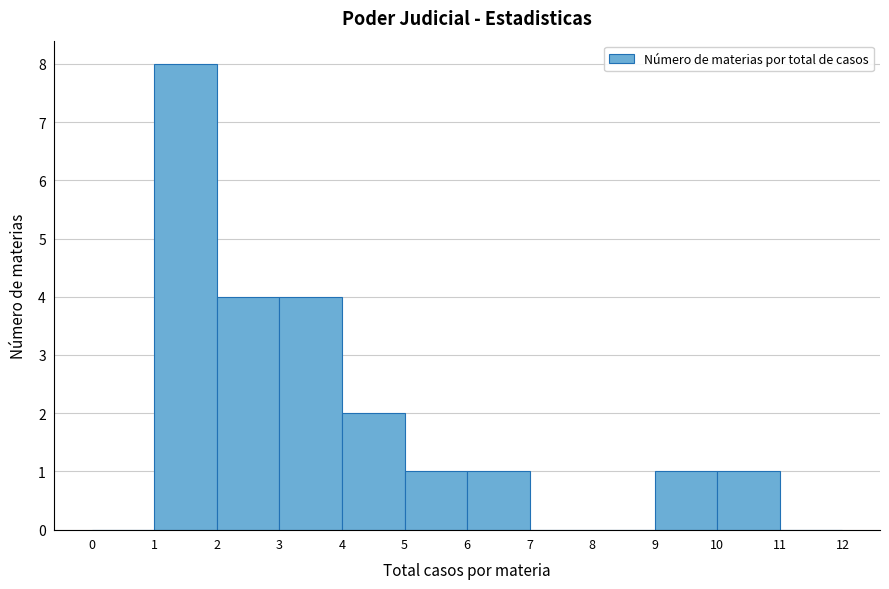

Reading left to right, list every bar in this chart as the range it spans on the x-axis followed by its height. The values are not printed on the chart, so give them approximately, as read against the axis.

0 to 1: 0
1 to 2: 8
2 to 3: 4
3 to 4: 4
4 to 5: 2
5 to 6: 1
6 to 7: 1
7 to 8: 0
8 to 9: 0
9 to 10: 1
10 to 11: 1
11 to 12: 0